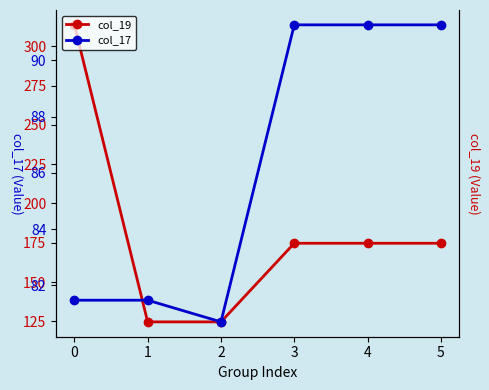

What is the total value across all series at 4?

266.0